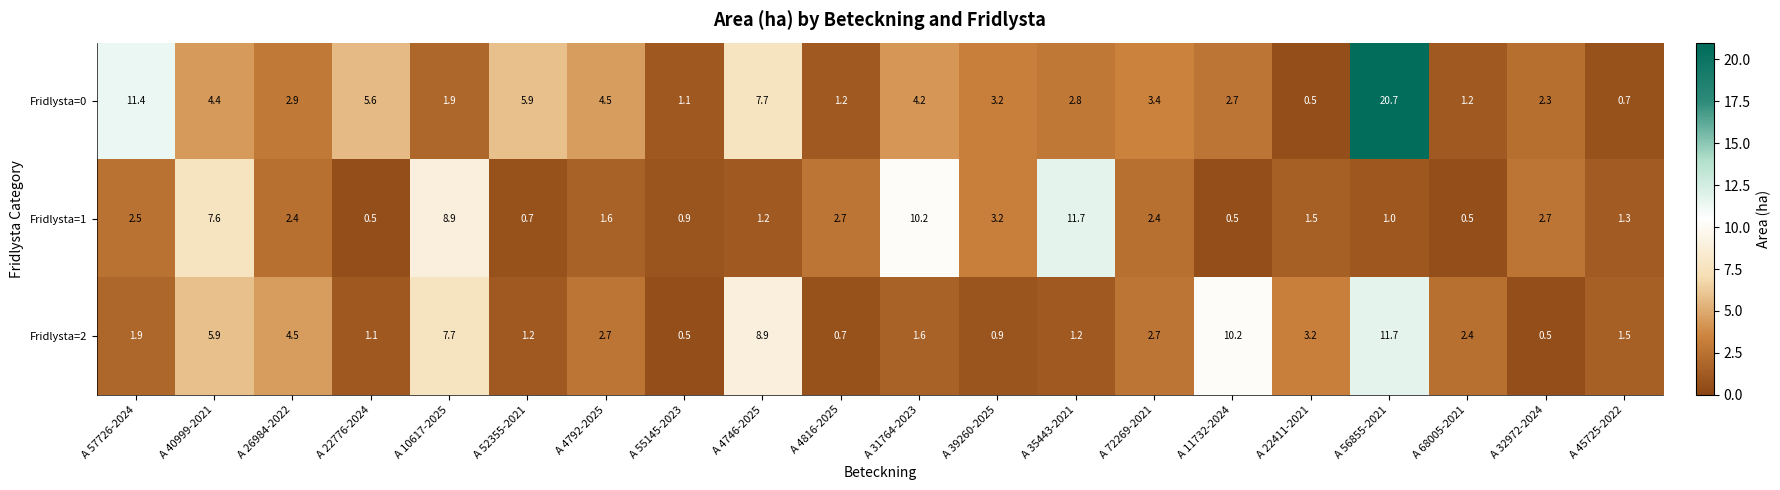

At which label does Fridlysta=1 reach its peak?

A 35443-2021